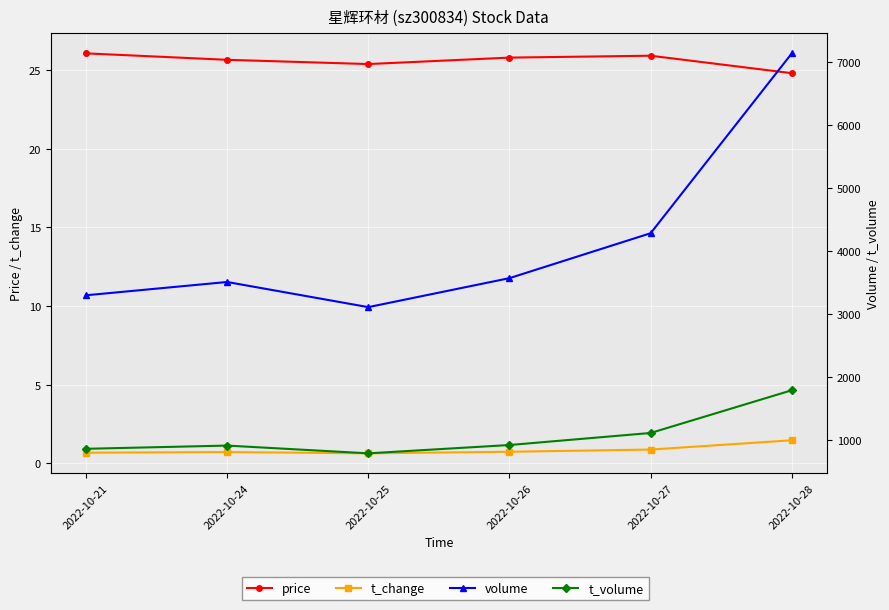

What is the difference between the highest and lowest values at 2022-10-27?

4280.1